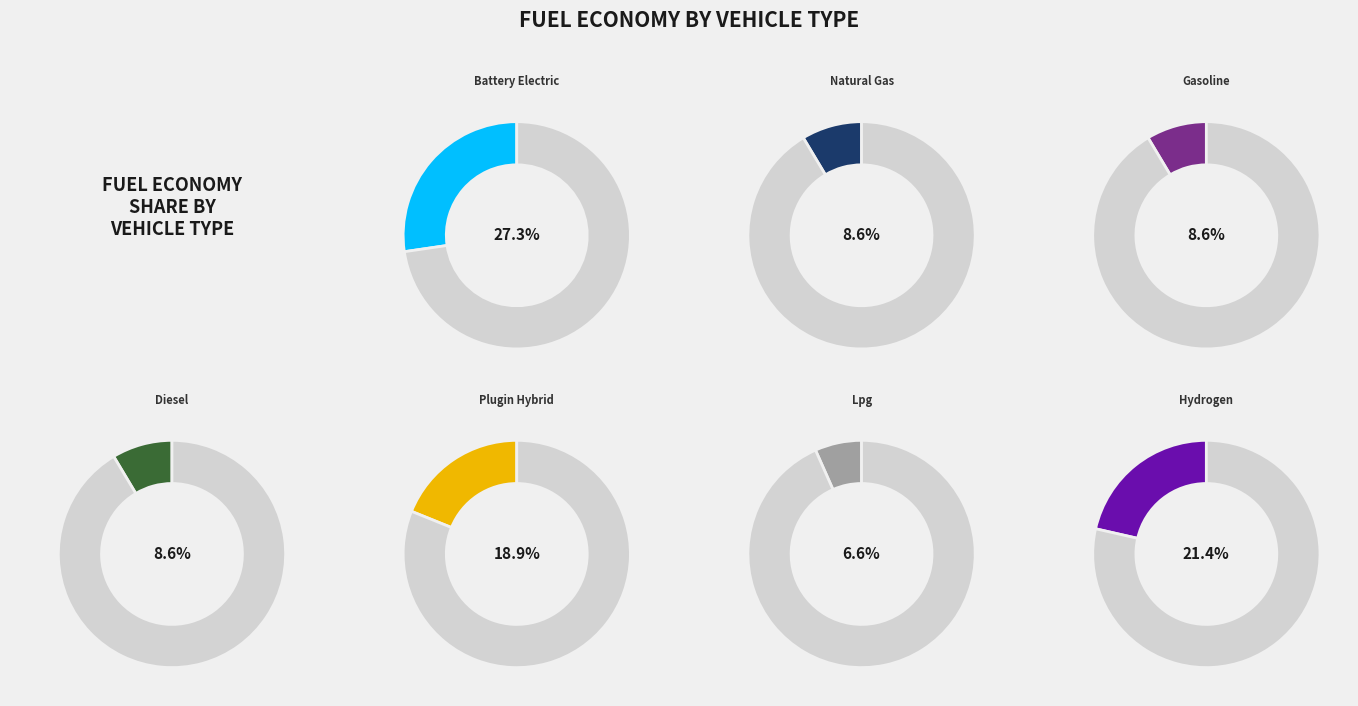

Which category has the smallest portion of the pie?

LPG vehicle